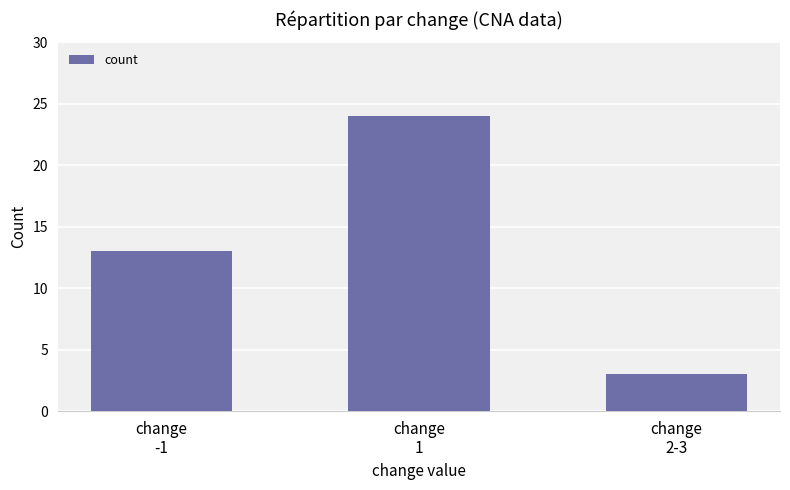

Count the values in the range 3 to 24.

3